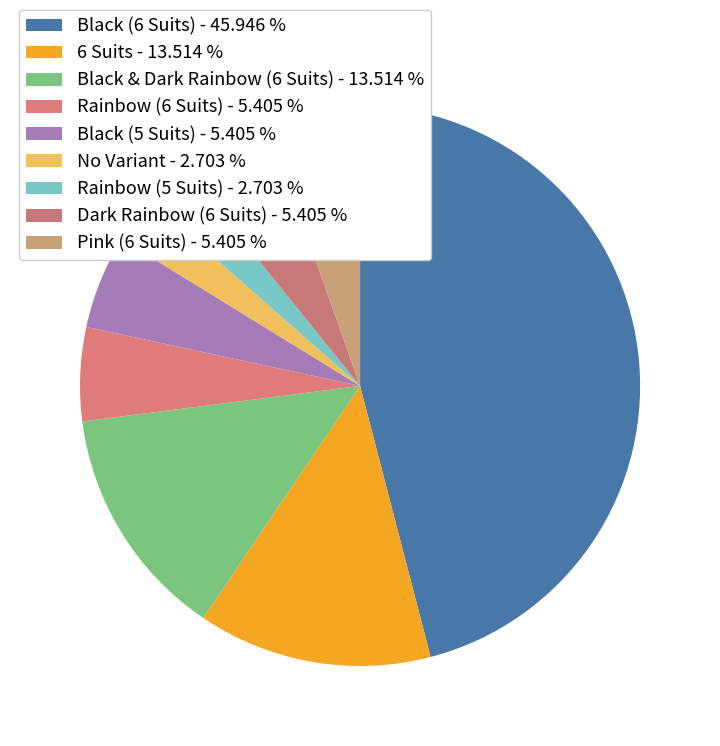

Approximately how many times larger is the value at Black (5 Suits) compared to 6 Suits?

0.4